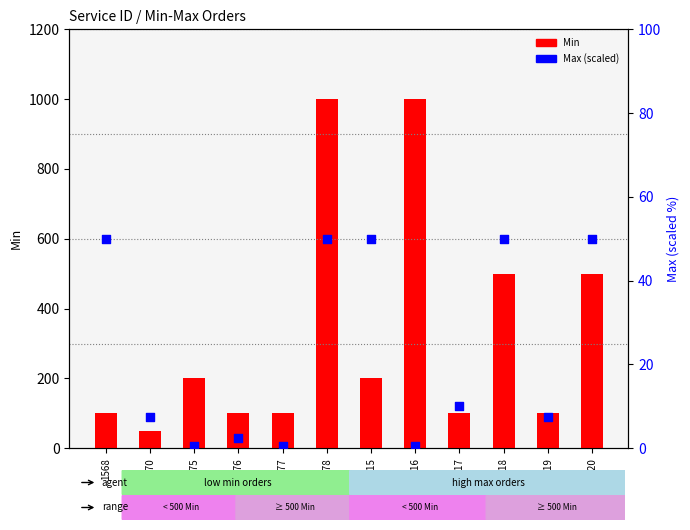

At which category is the sum across all series the highest?

1578